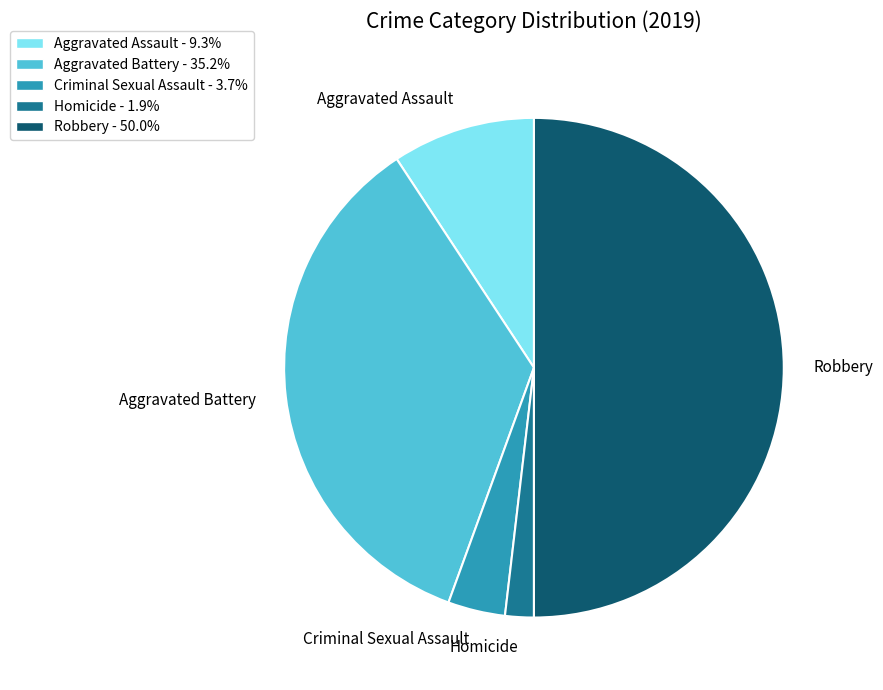

Rank the categories by value from highest to lowest.

Robbery, Aggravated Battery, Aggravated Assault, Criminal Sexual Assault, Homicide